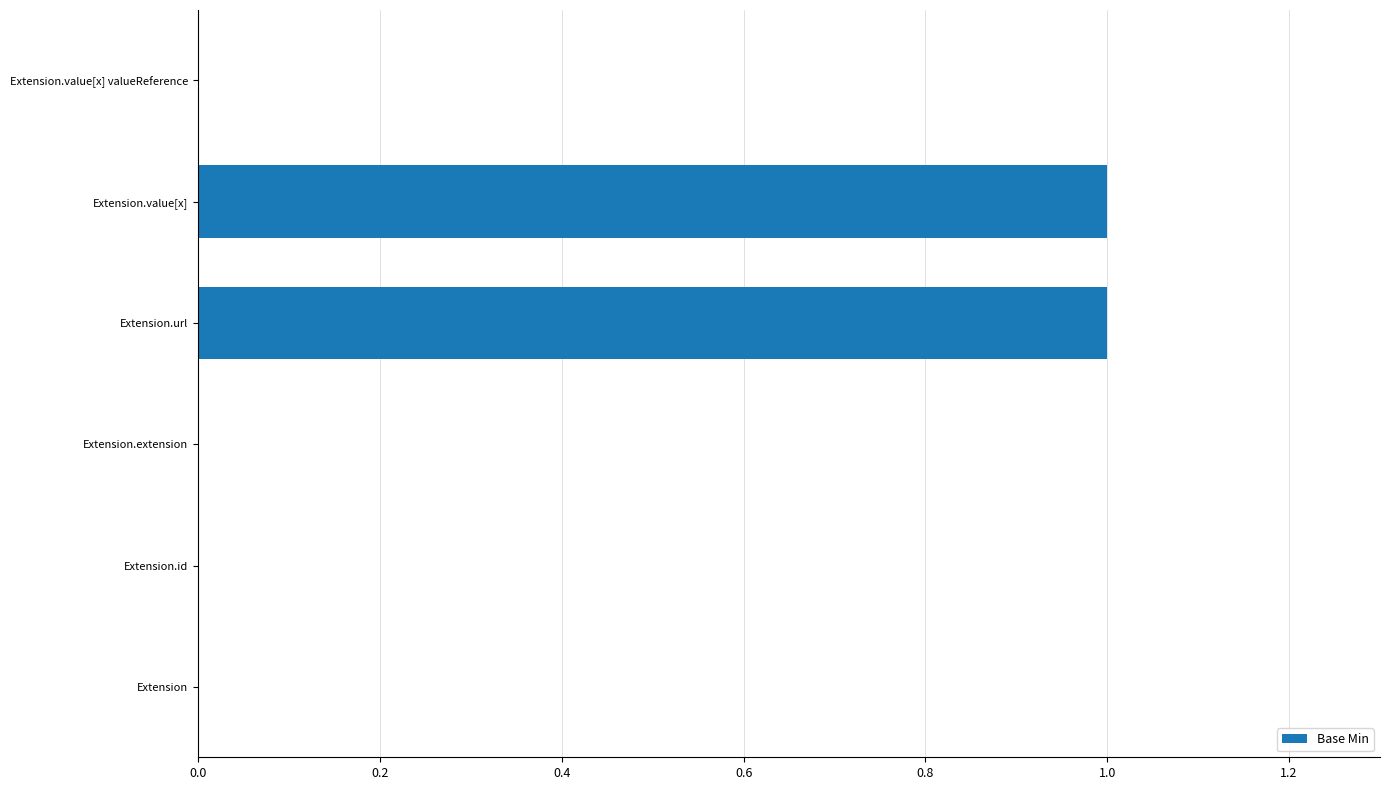

What is the change in value from Extension.extension to Extension.value[x]?

+1